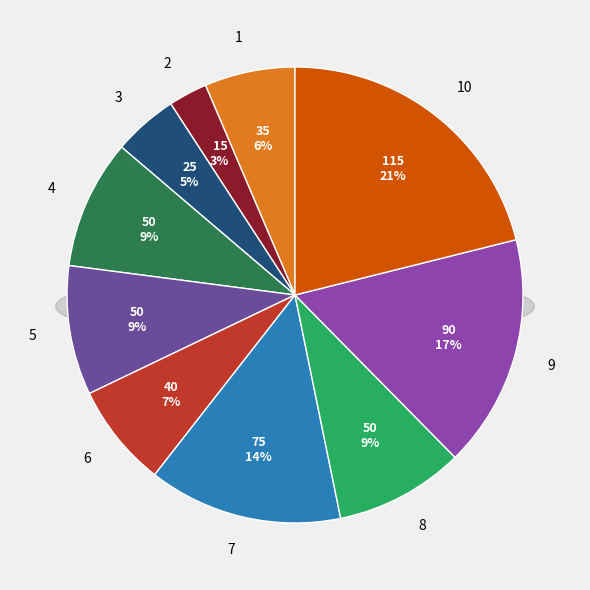

How many segments does this pie chart have?

10